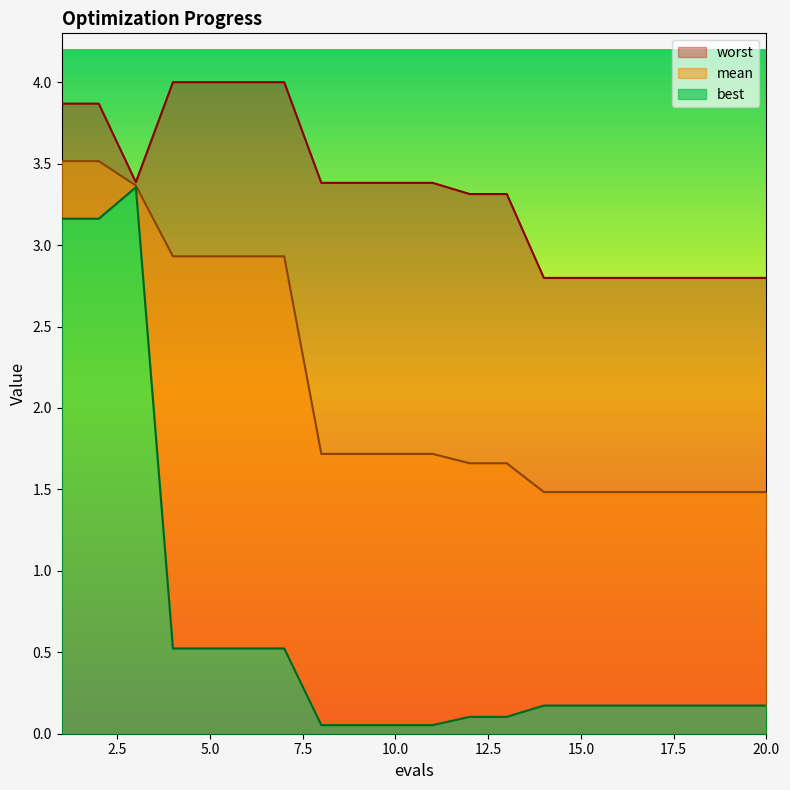

List the labels in order of worst value, smallest first.

14, 15, 16, 17, 18, 19, 20, 12, 13, 8, 9, 10, 11, 3, 1, 2, 4, 5, 6, 7